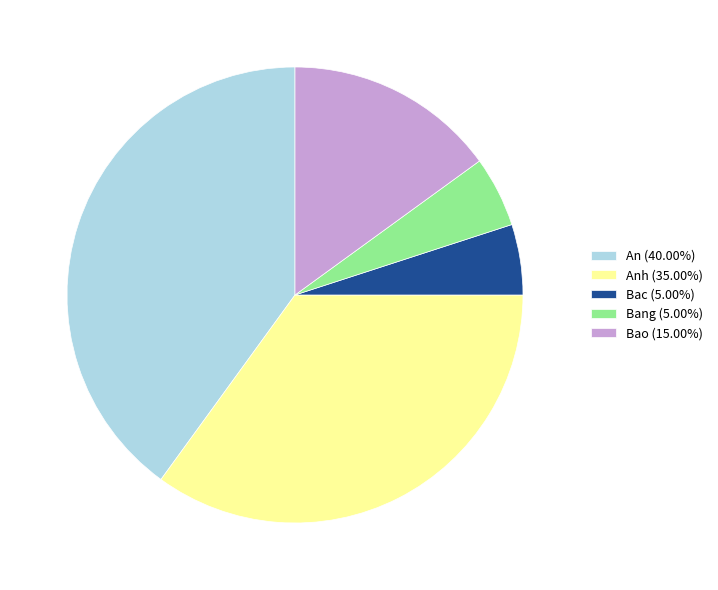

How many slices are in this pie chart?

5